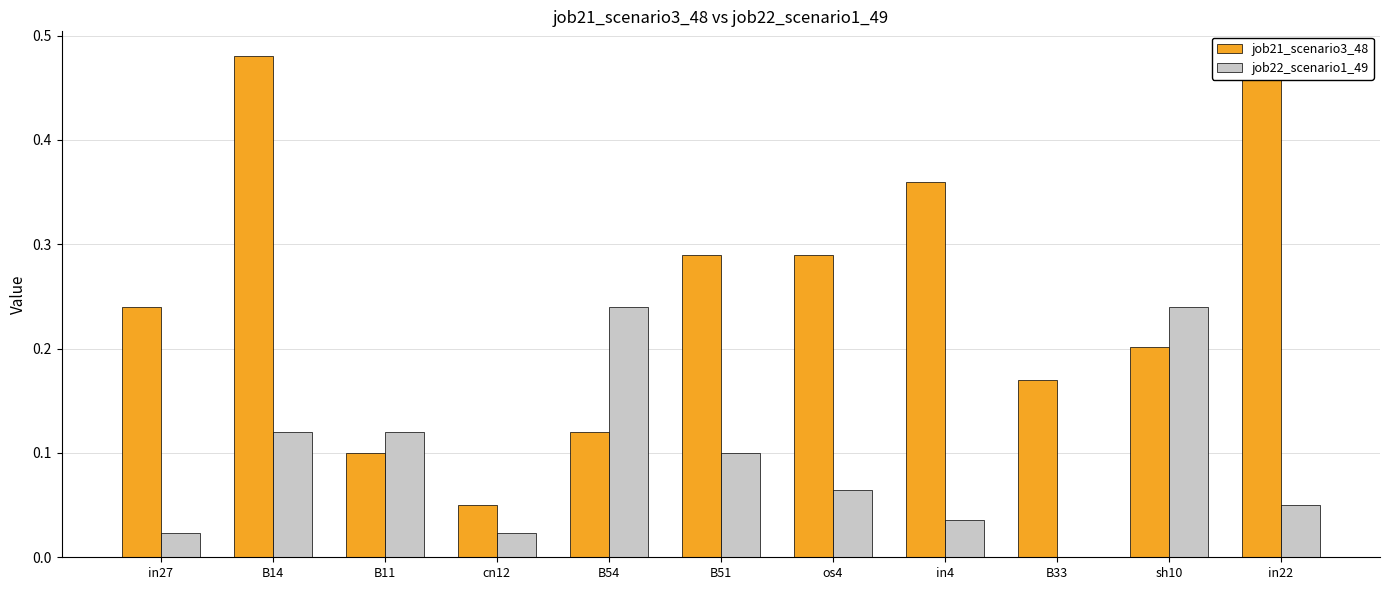

Rank the series by their maximum value, from lowest to highest.

job22_scenario1_49, job21_scenario3_48